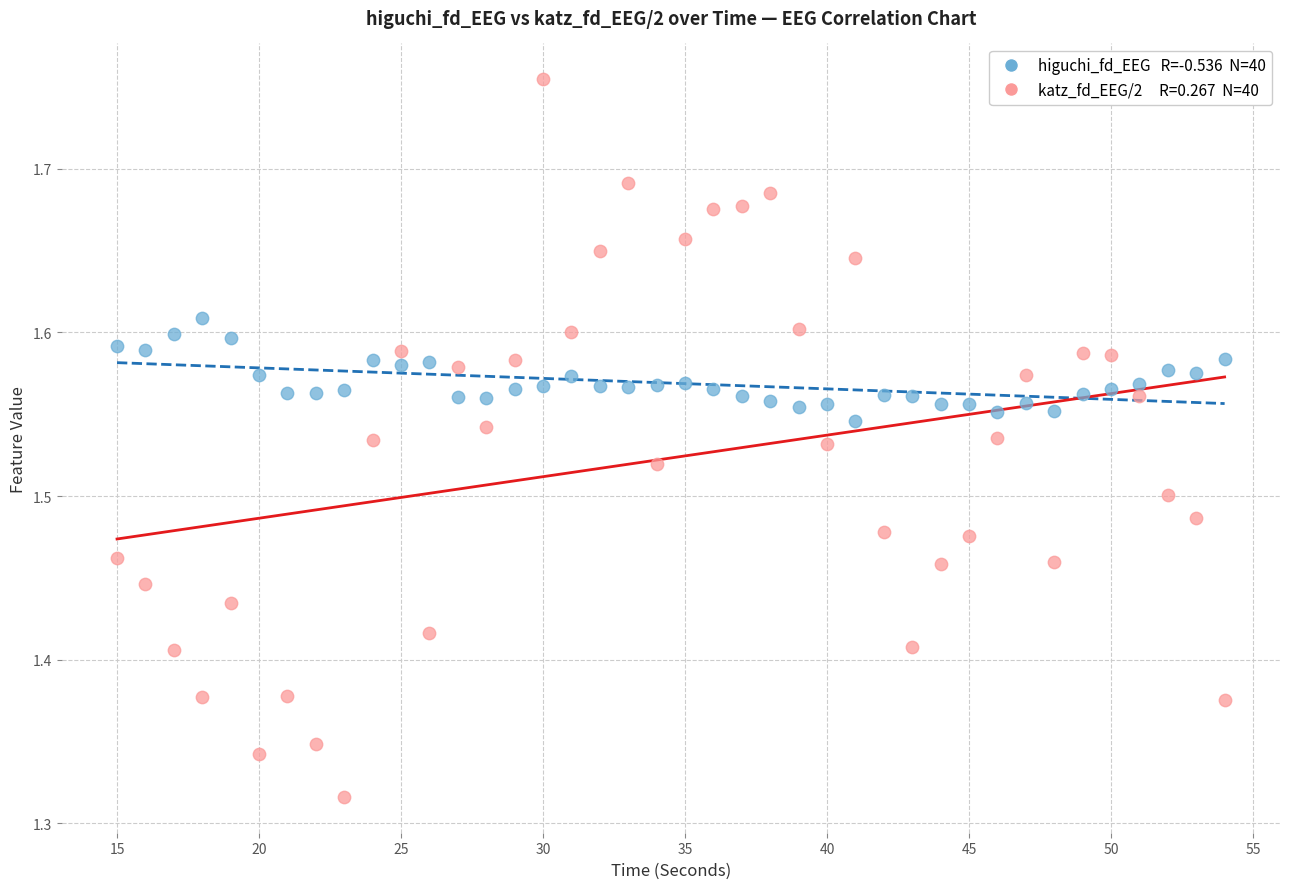

Across all data points, what is the range of Y values (max minus min)?

0.4